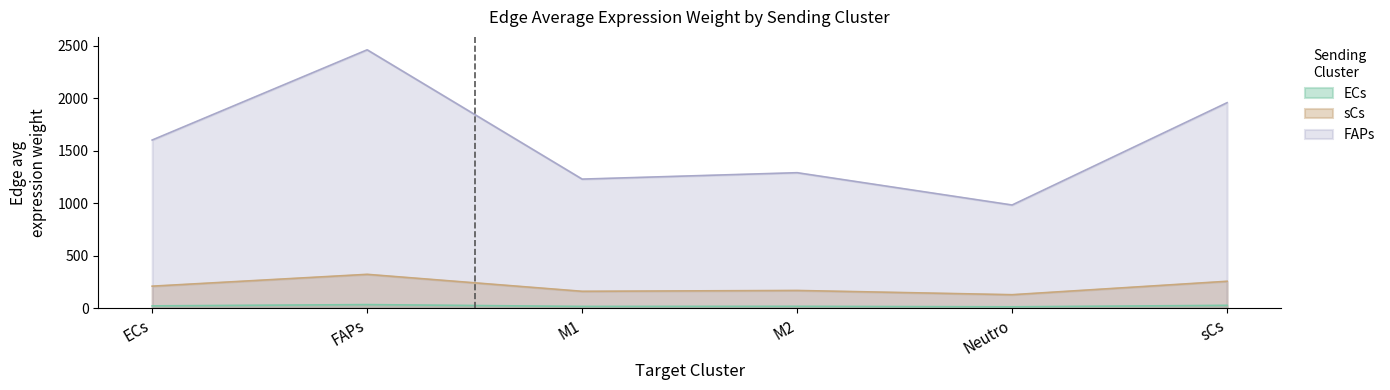

True or false: M2 (Edge avg expr weight) and sCs (Edge avg expr weight) intersect in this chart.

False